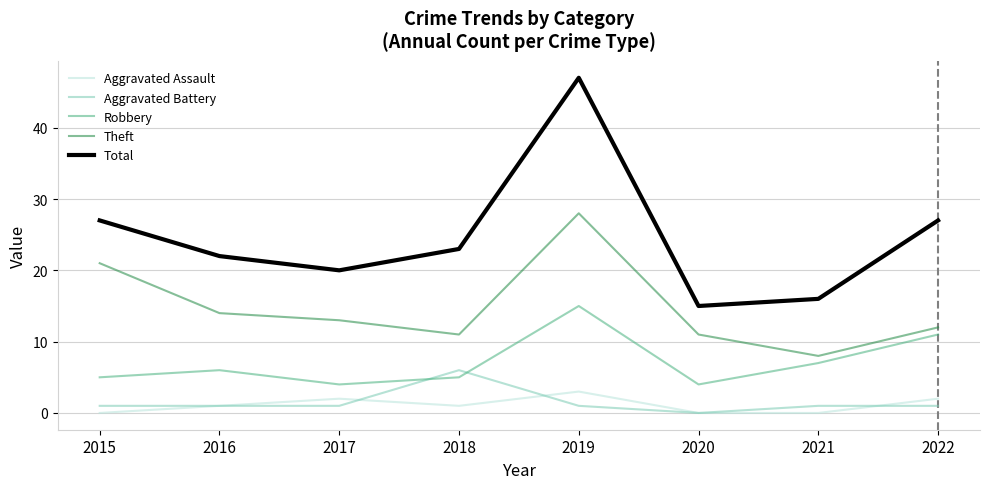

Rank the series at 2021 from lowest to highest value.

Aggravated Assault, Aggravated Battery, Robbery, Theft, Total